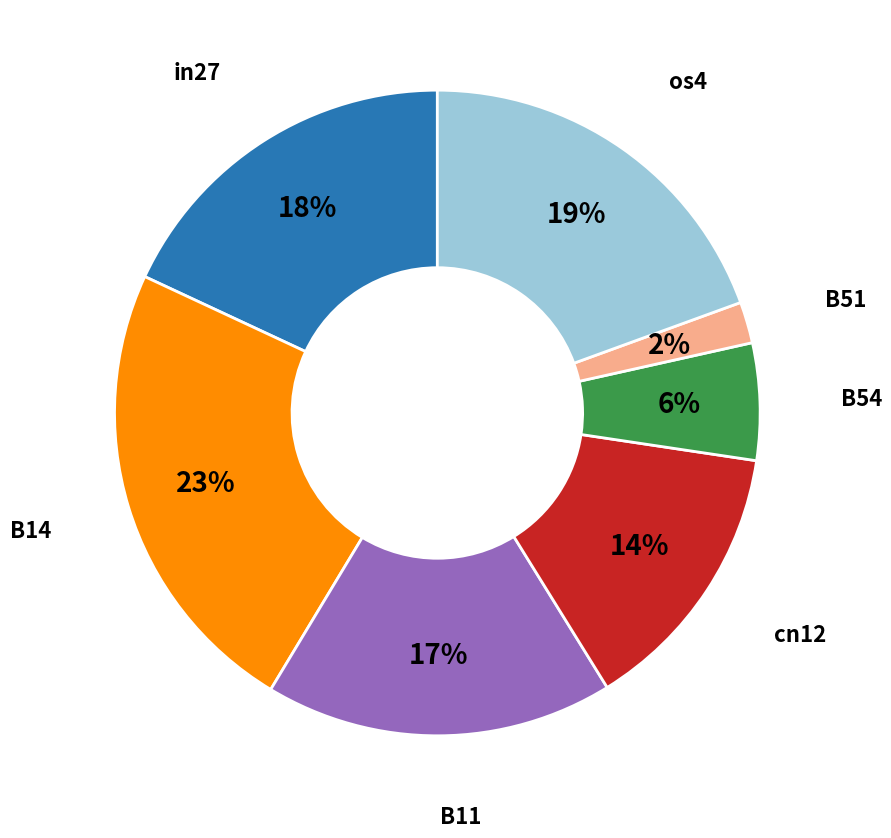

Count the number of slices in the pie.

7